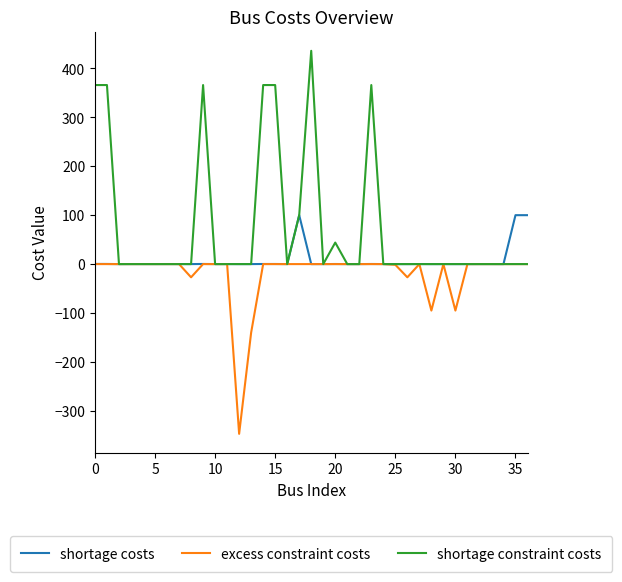

What is the difference between the maximum and minimum values in the shortage constraint costs series?

436.0